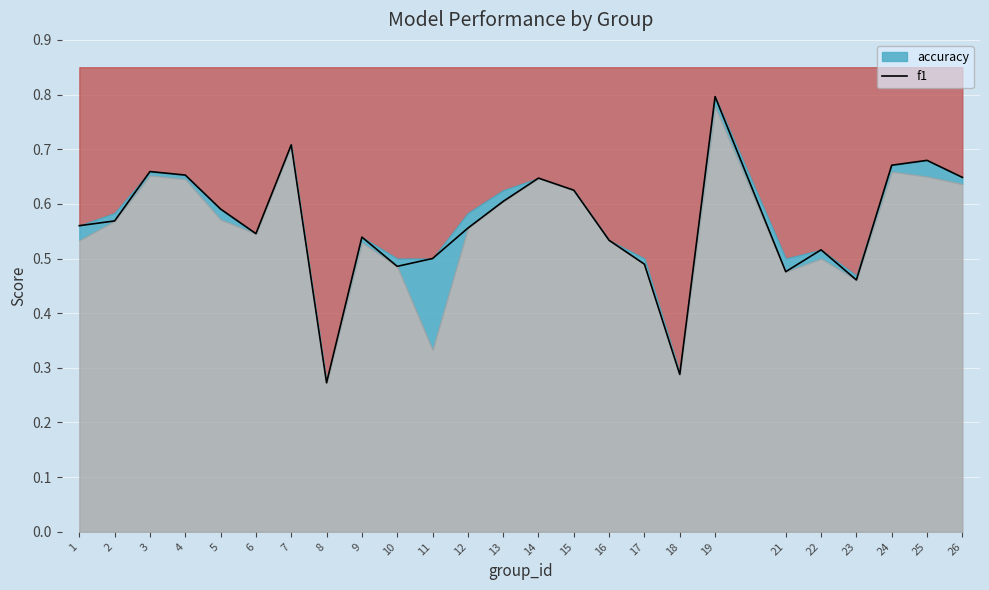

The chart shows a value of 0.5 at 10. True or false?

True